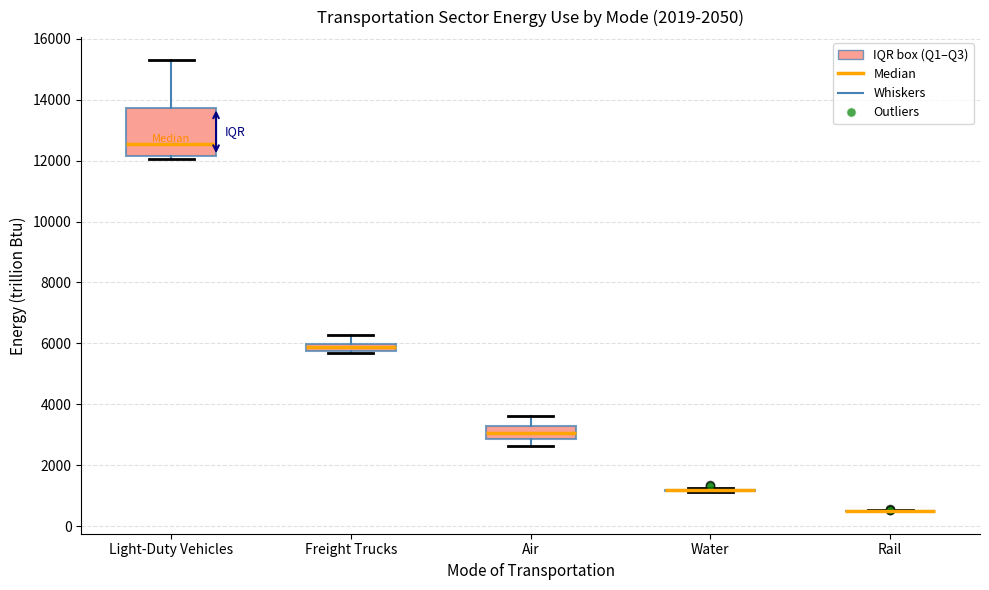

Where is the lower edge of the box for Freight Trucks on the y-axis? The values are not printed on the chart, so give them approximately, as read against the axis.

5800